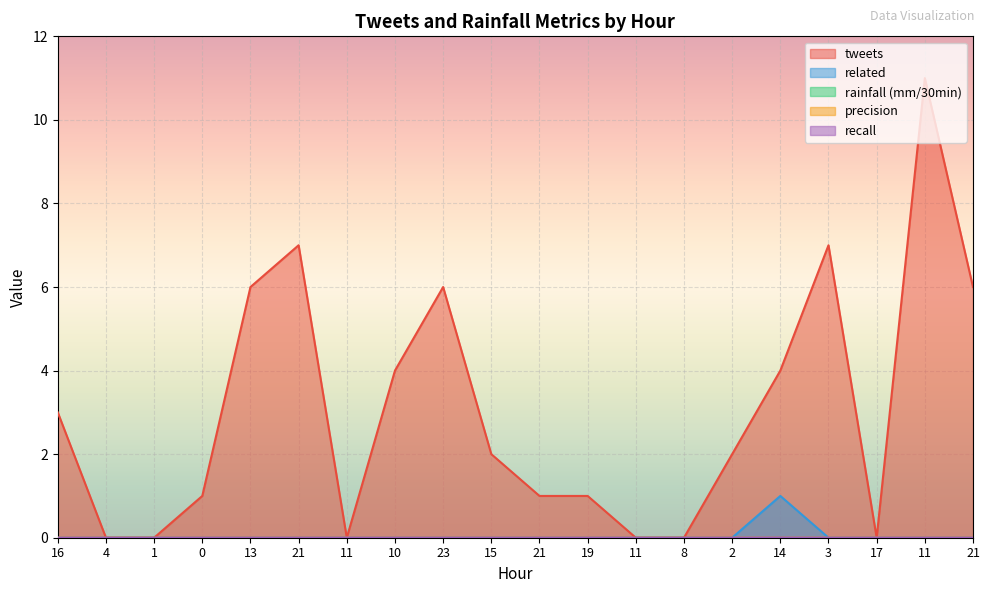

What is the label of the 7th point from the left?

11